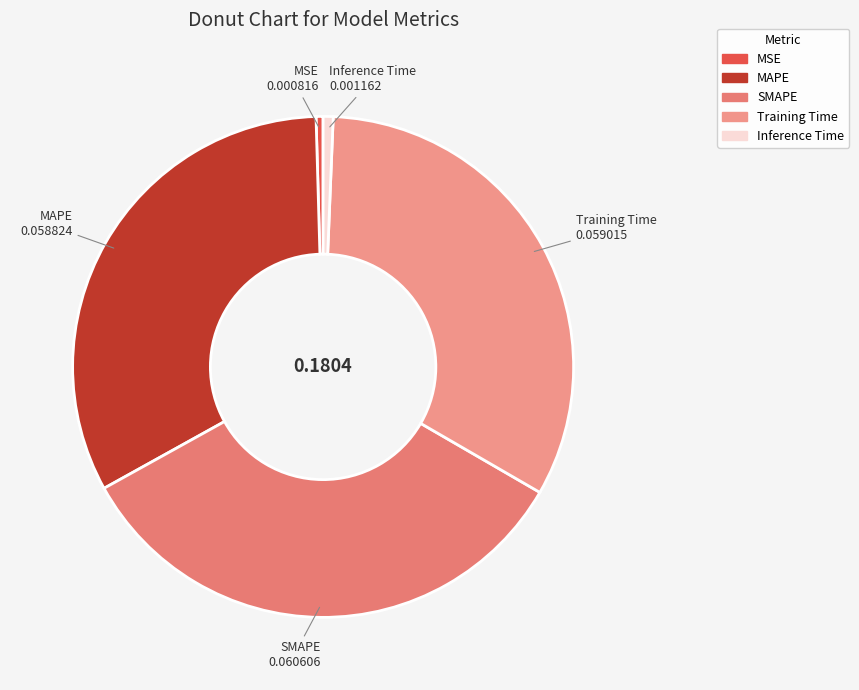

How many slices are in this pie chart?

5